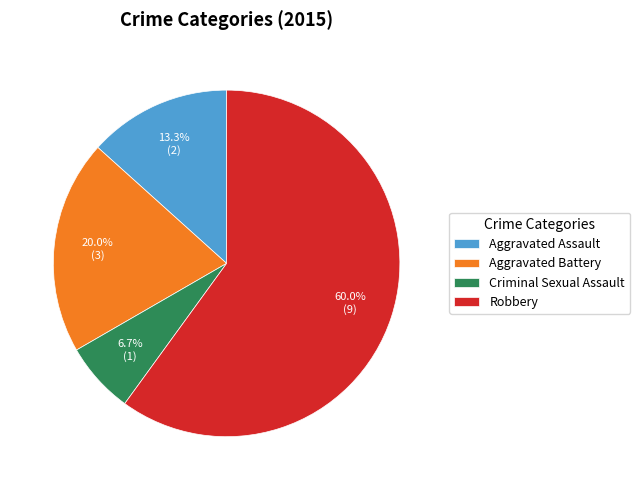

To the nearest percent, what portion does Aggravated Assault represent?

13%